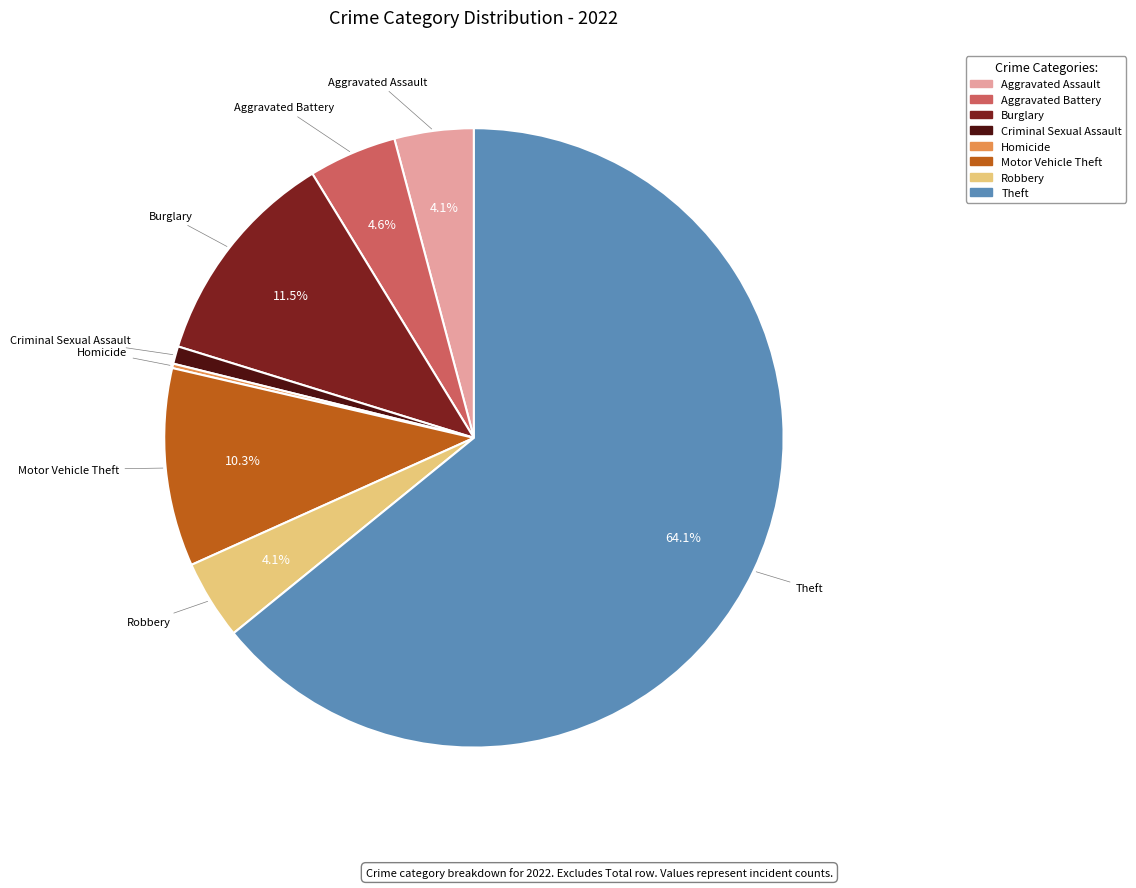

Does Theft account for over 50% of the chart?

Yes